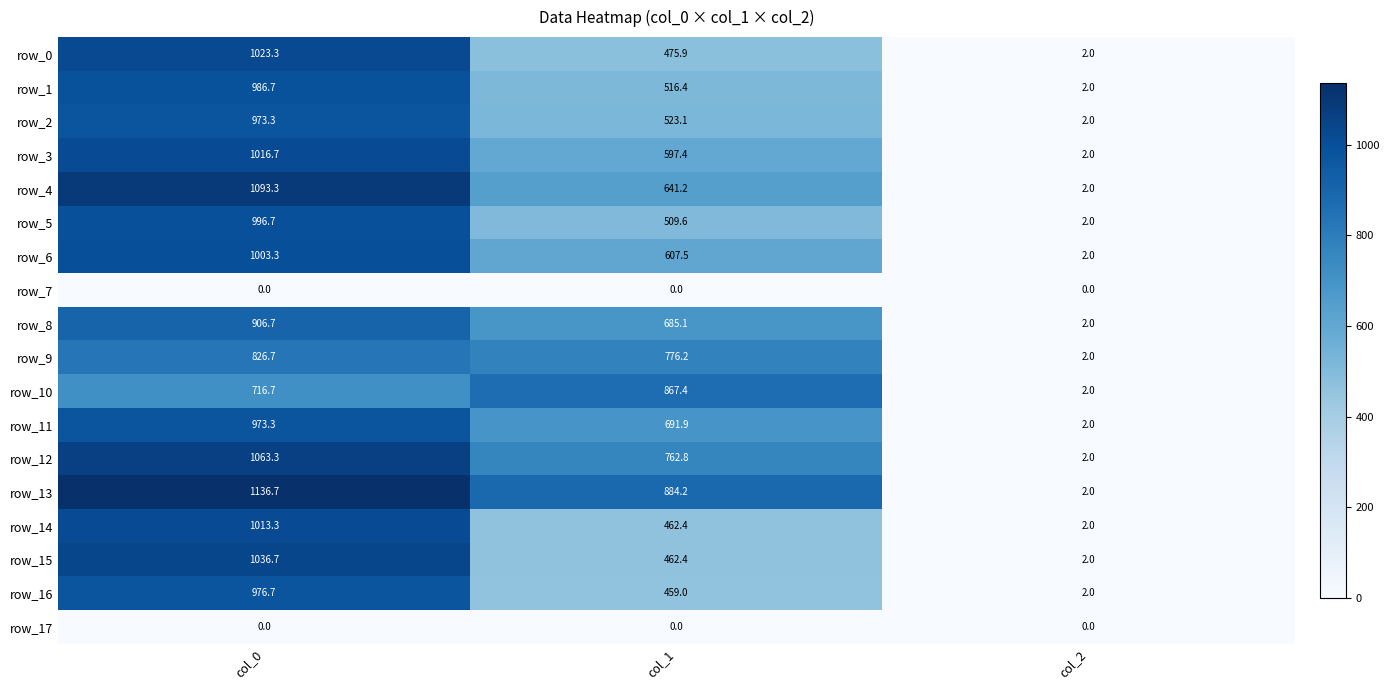

What is the maximum value for row_5?

996.7